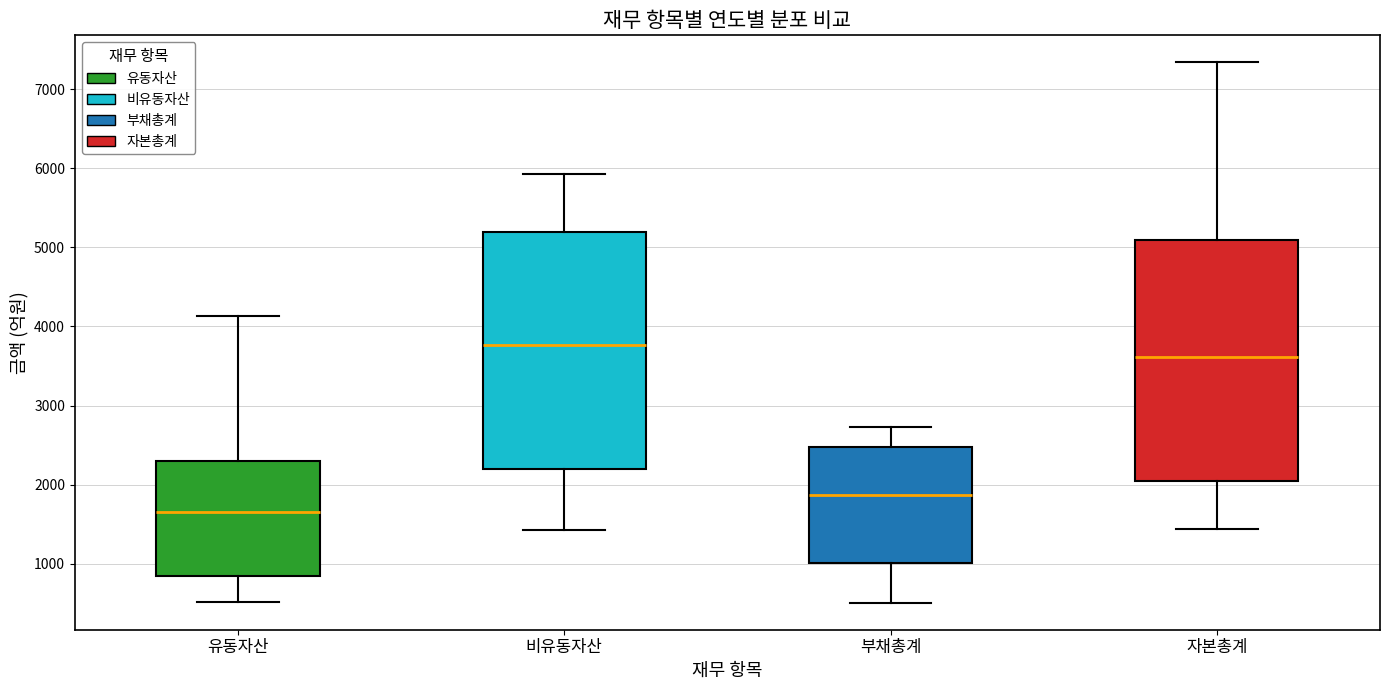

Reading left to right, transcribe this box plot: for each box, give where its median line is, the range the box spans, and where its two whiskers end, as read against the y-axis. The values are not printed on the chart, so give them approximately, as read against the axis.

유동자산: median 1700, box 800 to 2300, whiskers 500 to 4100
비유동자산: median 3800, box 2200 to 5200, whiskers 1400 to 5900
부채총계: median 1900, box 1000 to 2500, whiskers 500 to 2700
자본총계: median 3600, box 2000 to 5100, whiskers 1400 to 7300